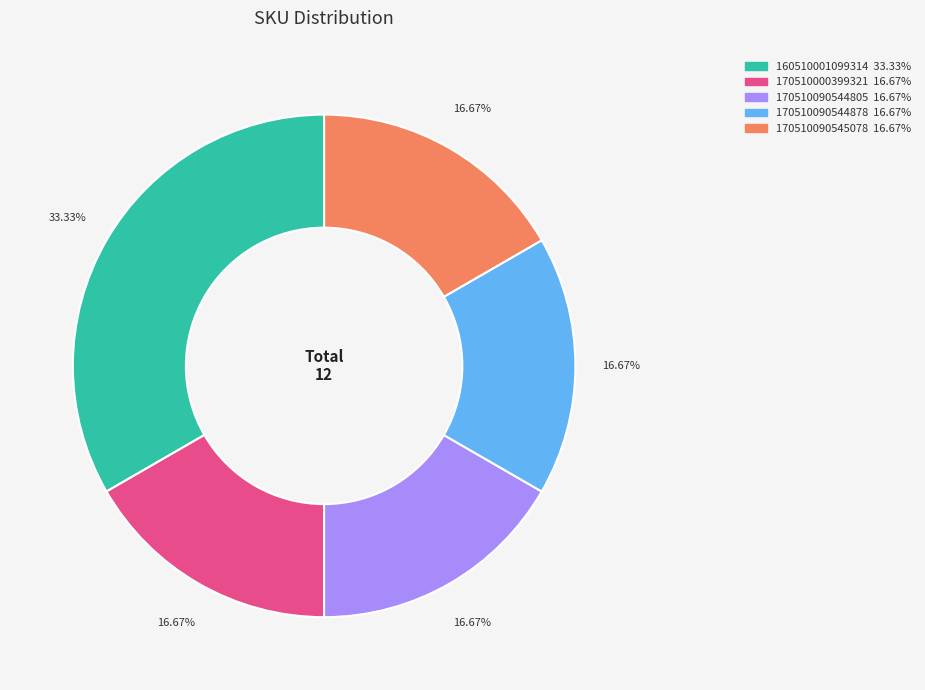

Does any single category account for the majority?

No